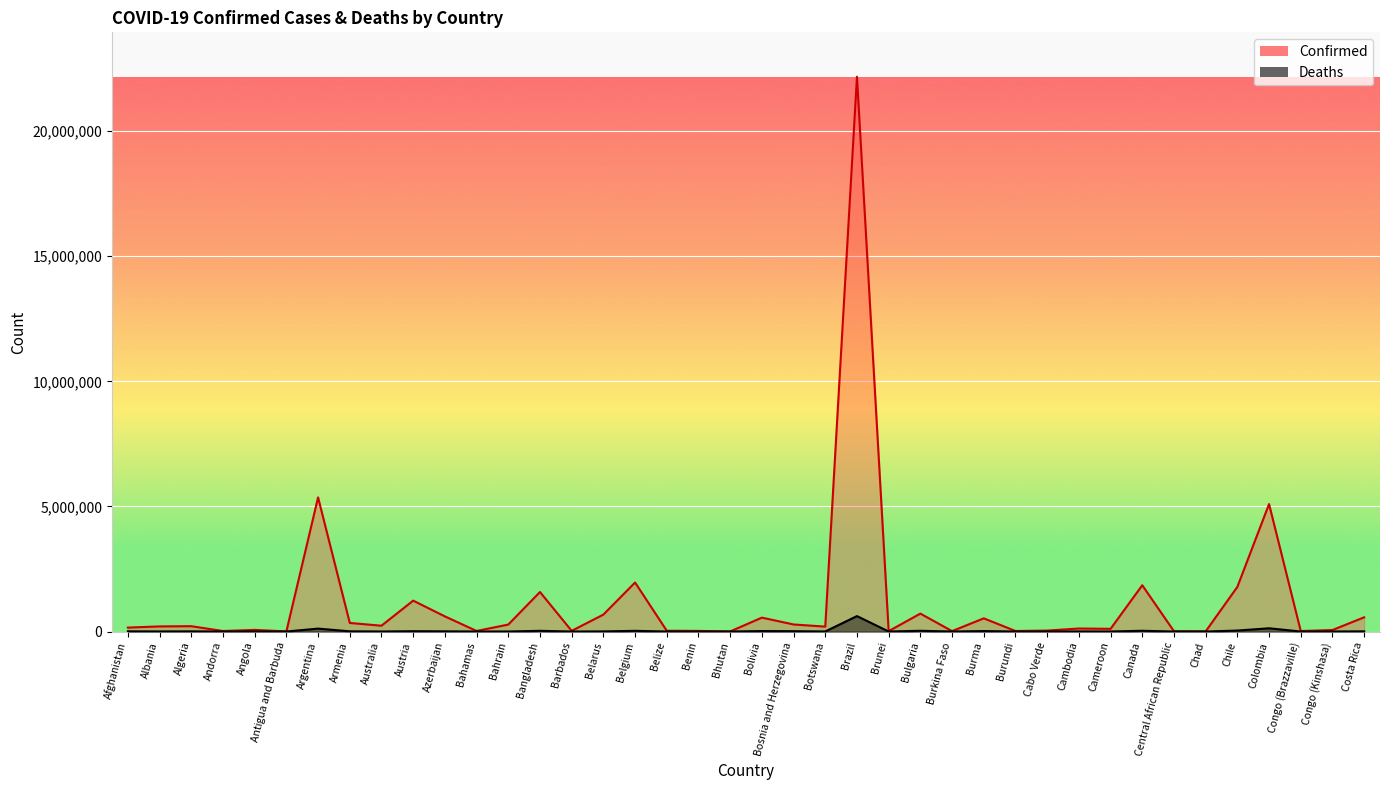

Which category has the highest value across all series?

Brazil